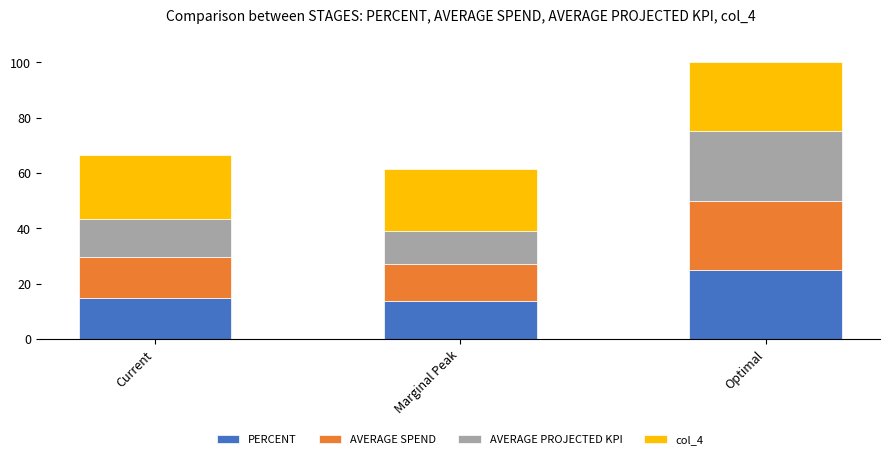

True or false: PERCENT has a value of 14.9 at Current.

True